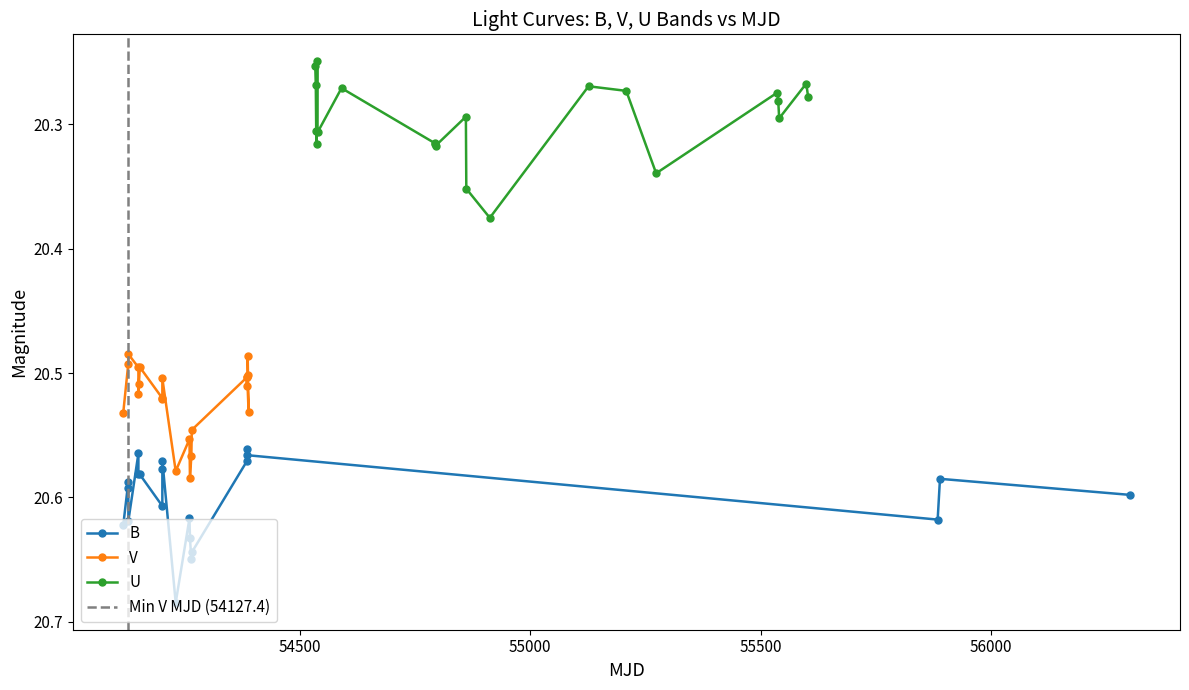

What are all the series names shown in the legend?

B, V, U